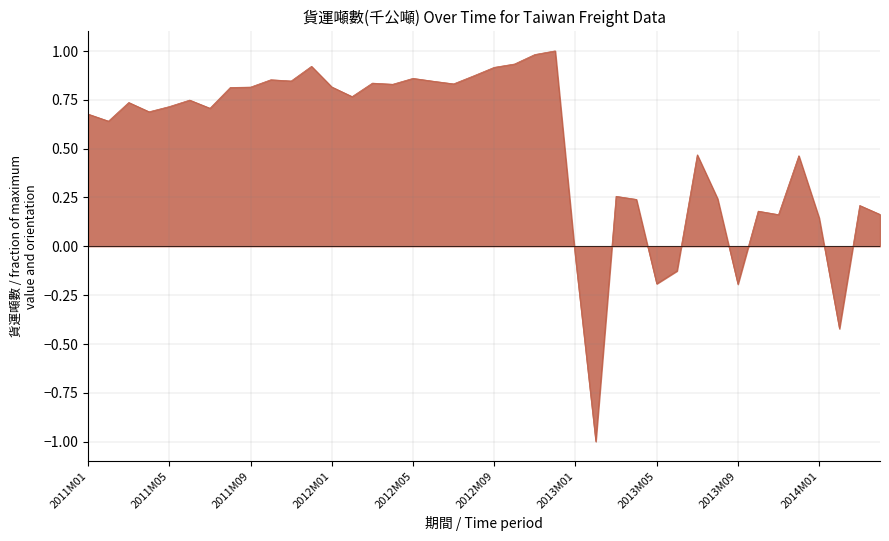

What is the smallest value displayed?

-1.0